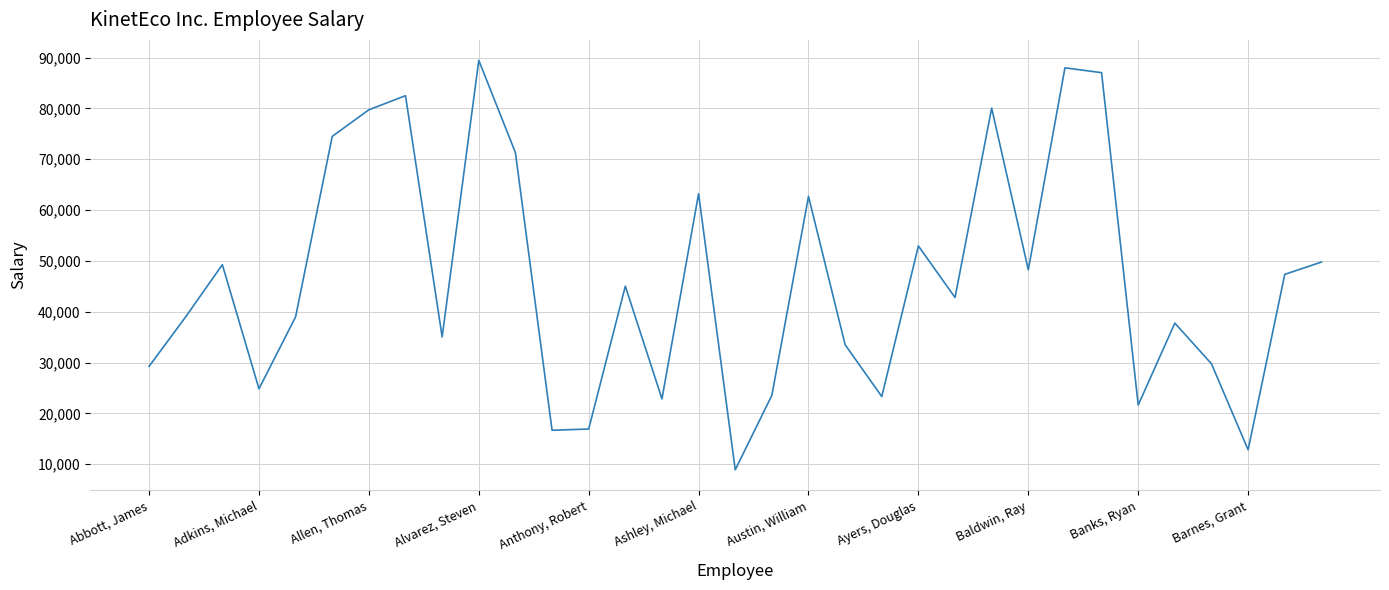

What is the difference between the maximum and minimum values?

80546